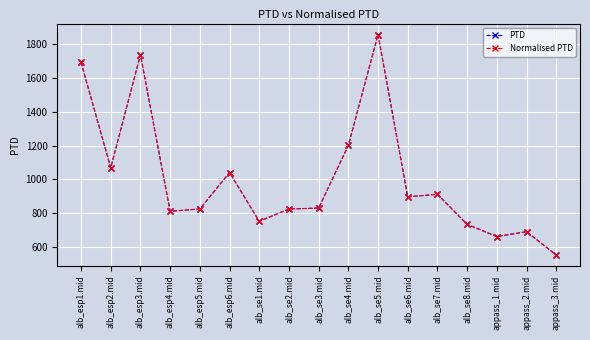

Rank the series by their maximum value, from highest to lowest.

PTD, Normalised PTD